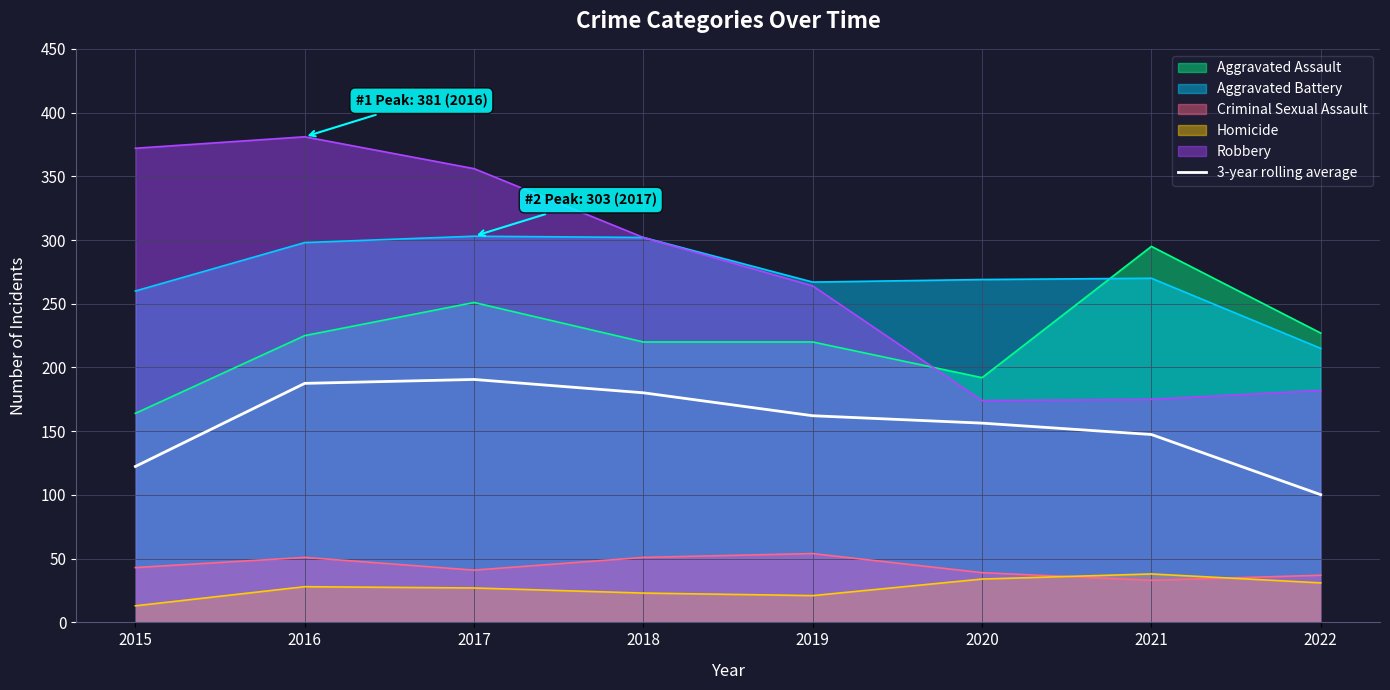

The value at 2016 is 123.2. True or false?

False